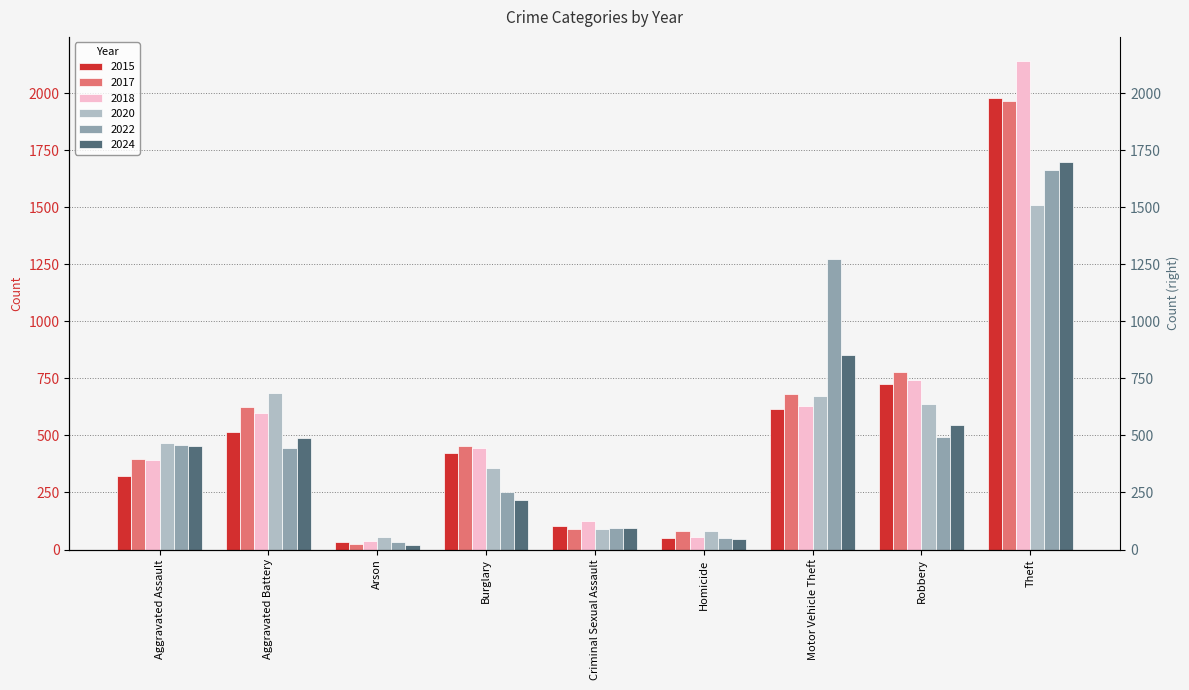

Rank the series by their maximum value, from highest to lowest.

2018, 2015, 2017, 2024, 2022, 2020